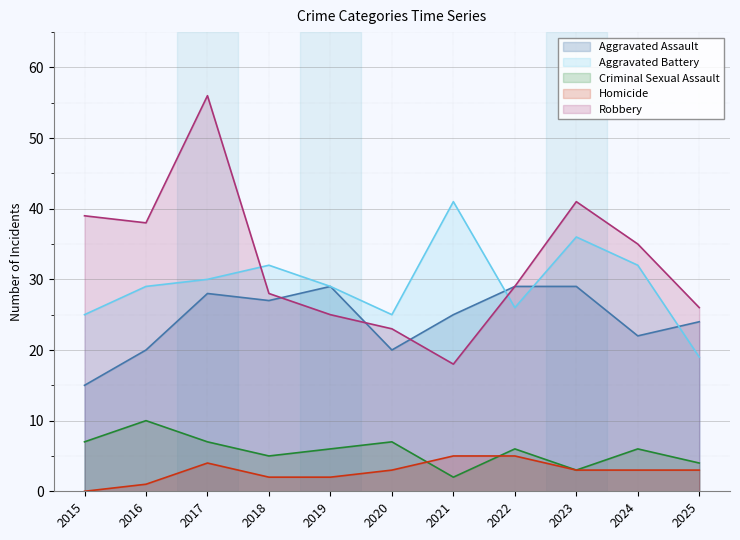

Reading left to right, transcribe all the data shown in this chart.

Aggravated Assault: 15	20	28	27	29	20	25	29	29	22	24
Aggravated Battery: 25	29	30	32	29	25	41	26	36	32	19
Criminal Sexual Assault: 7	10	7	5	6	7	2	6	3	6	4
Homicide: 0	1	4	2	2	3	5	5	3	3	3
Robbery: 39	38	56	28	25	23	18	29	41	35	26